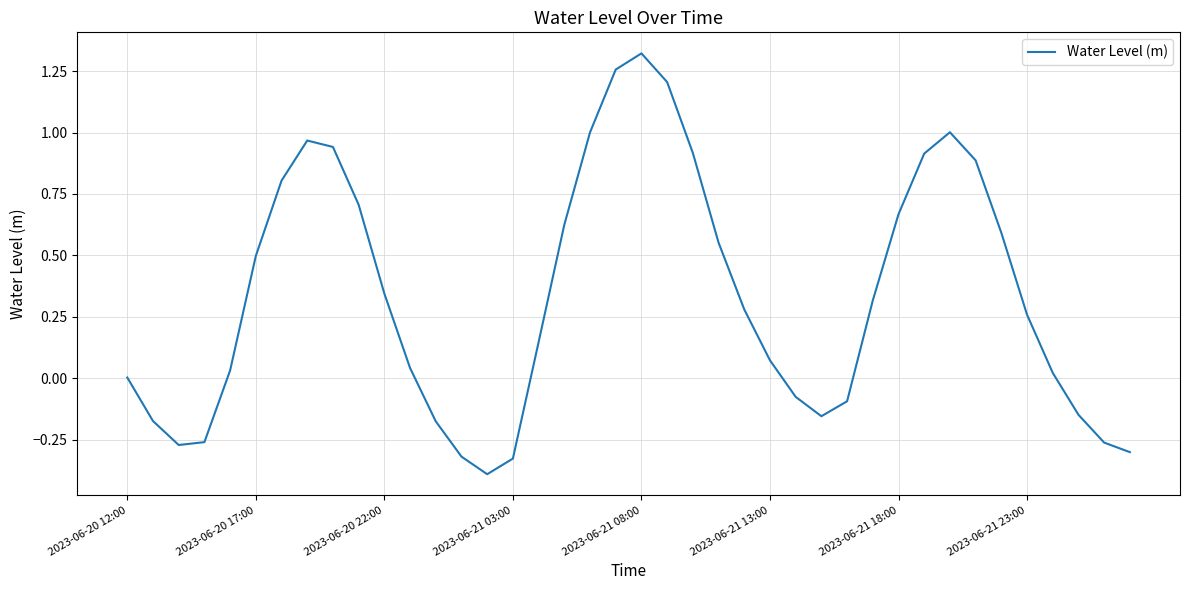

Is this an area chart (filled region under the line)?

No